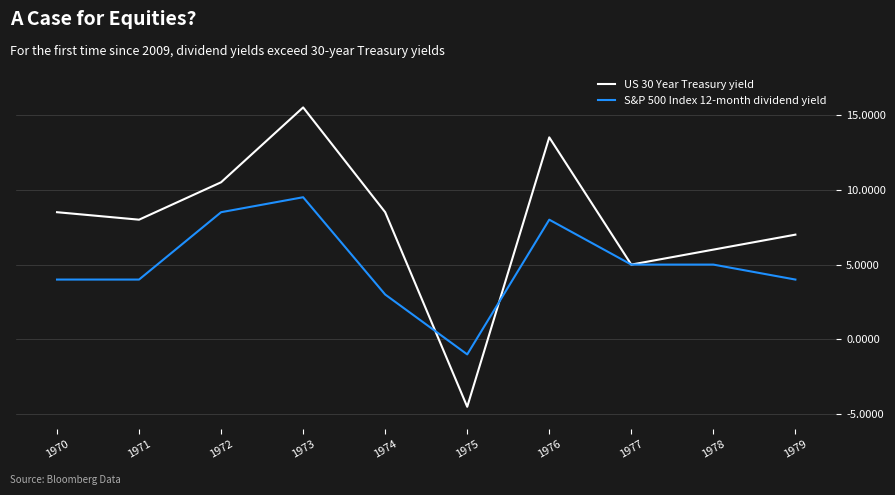

Which series changed the most between 1976 and 1977?

US 30 Year Treasury yield